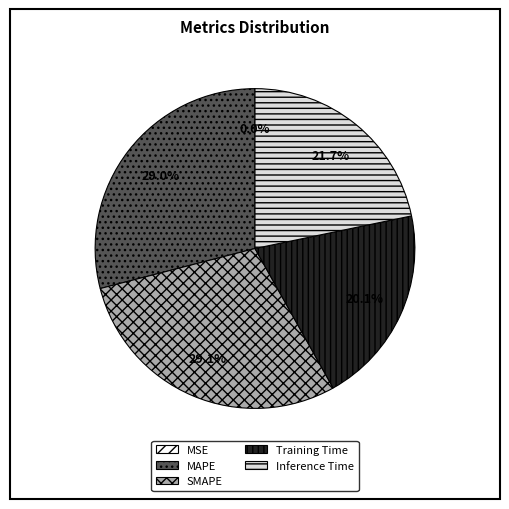

What percentage is the Training Time slice, to the nearest percent?

20%